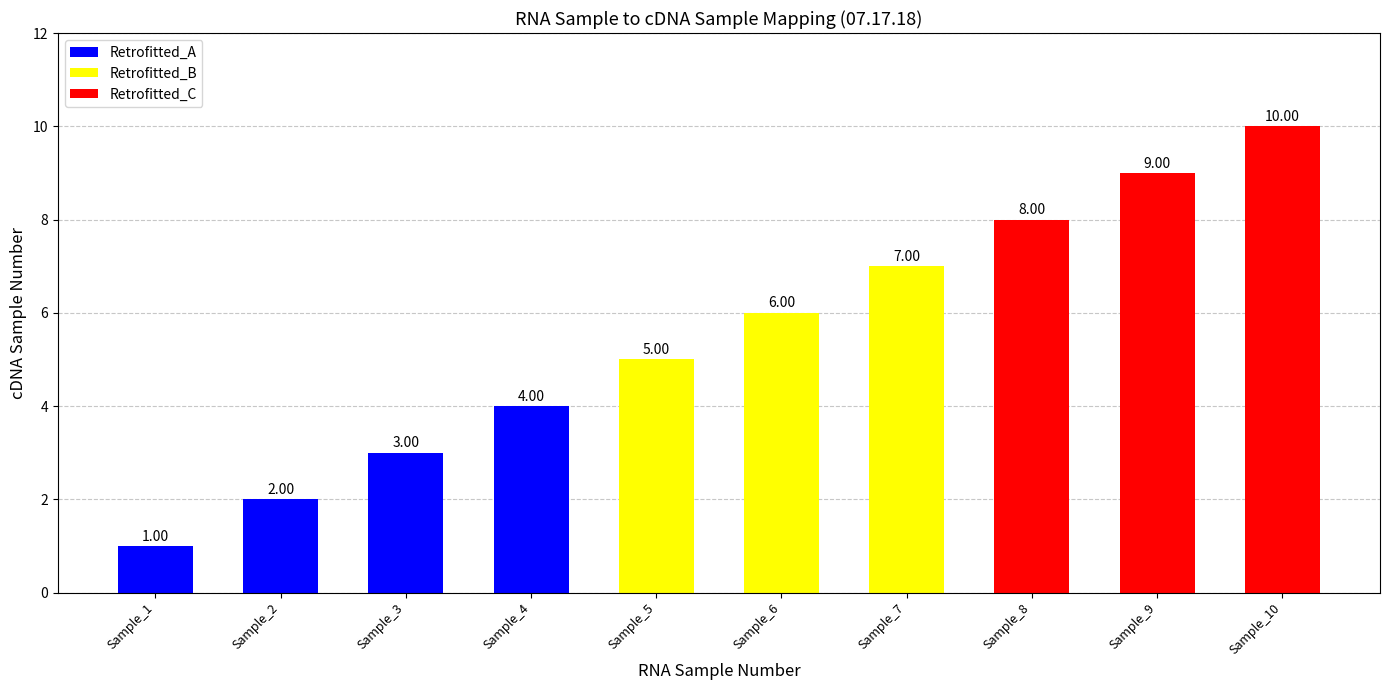

What is the difference between the maximum and minimum values in the Retrofitted series?

9